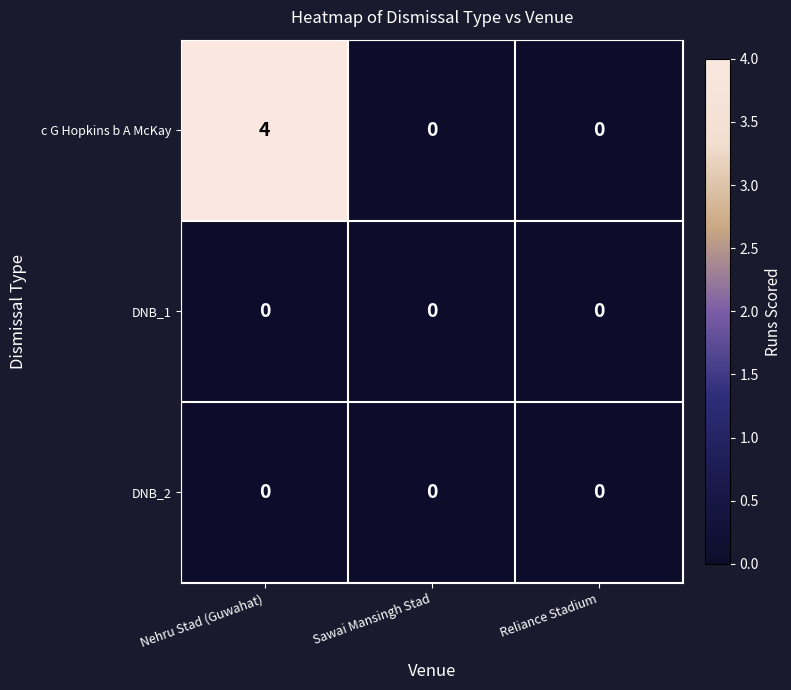

The c G Hopkins b A McKay series shows -3 at Reliance Stadium. True or false?

False